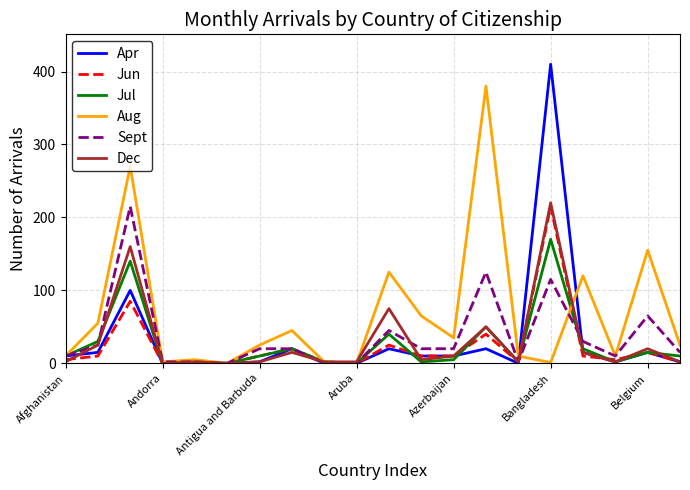

Which series has the largest total across all categories?

Aug